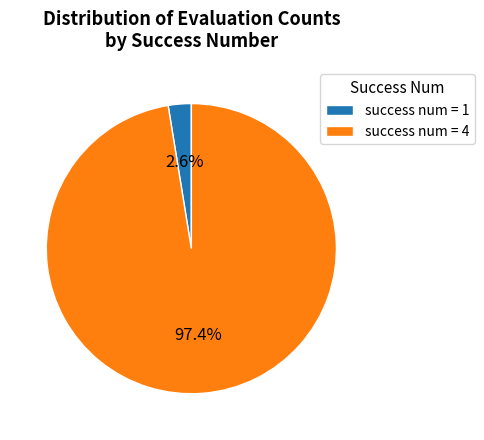

Combined, what portion of the pie is success num = 1 and success num = 4?

100.0%